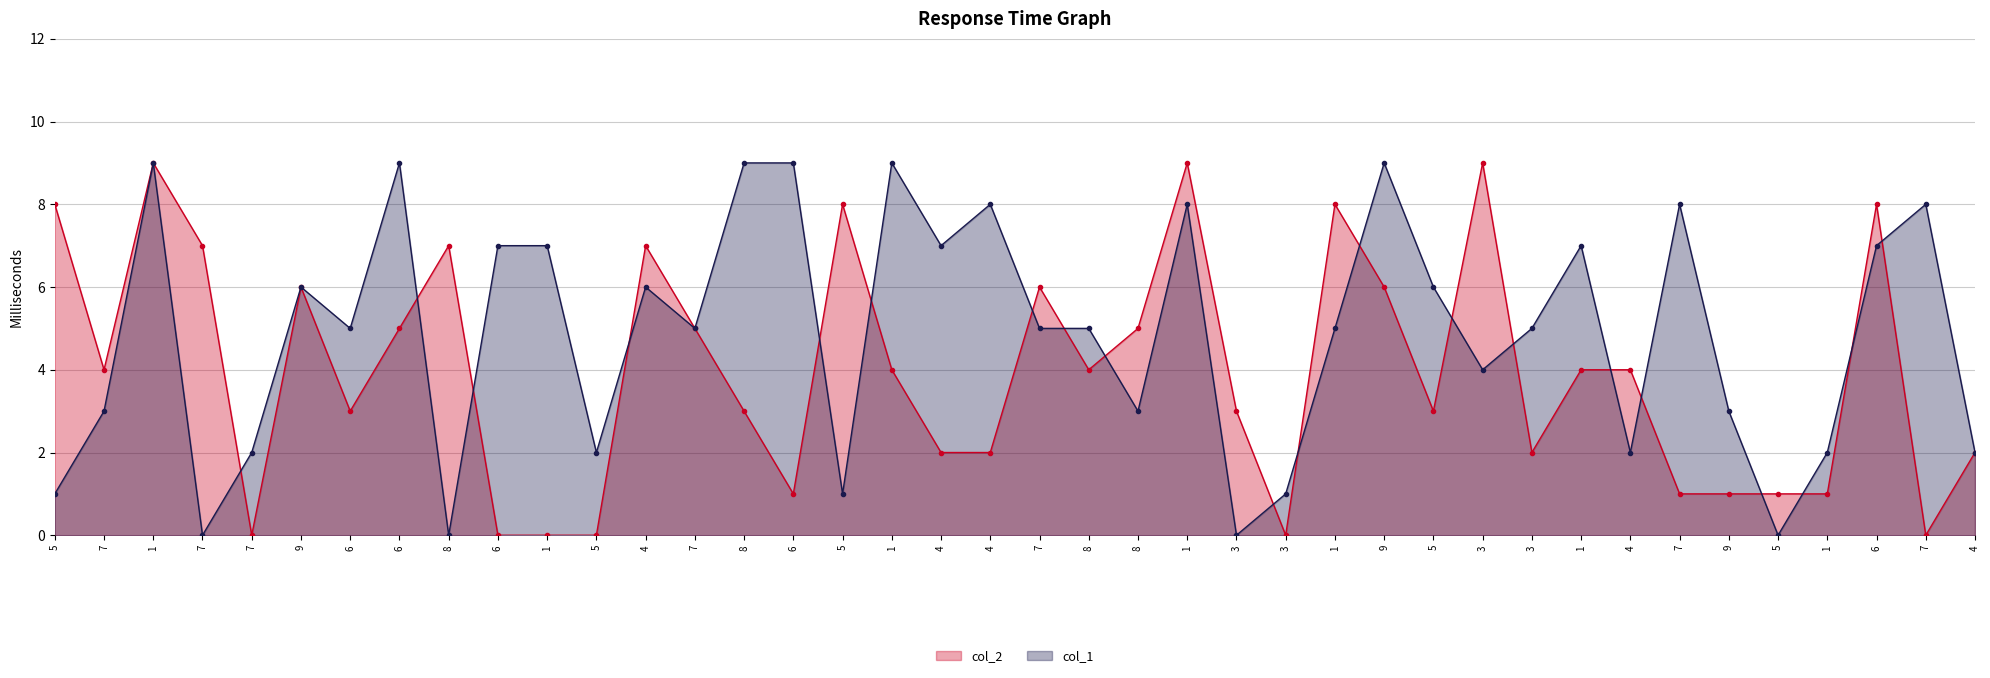

Is the value of col_2 at 1 greater than the value of col_1 at 1?

No